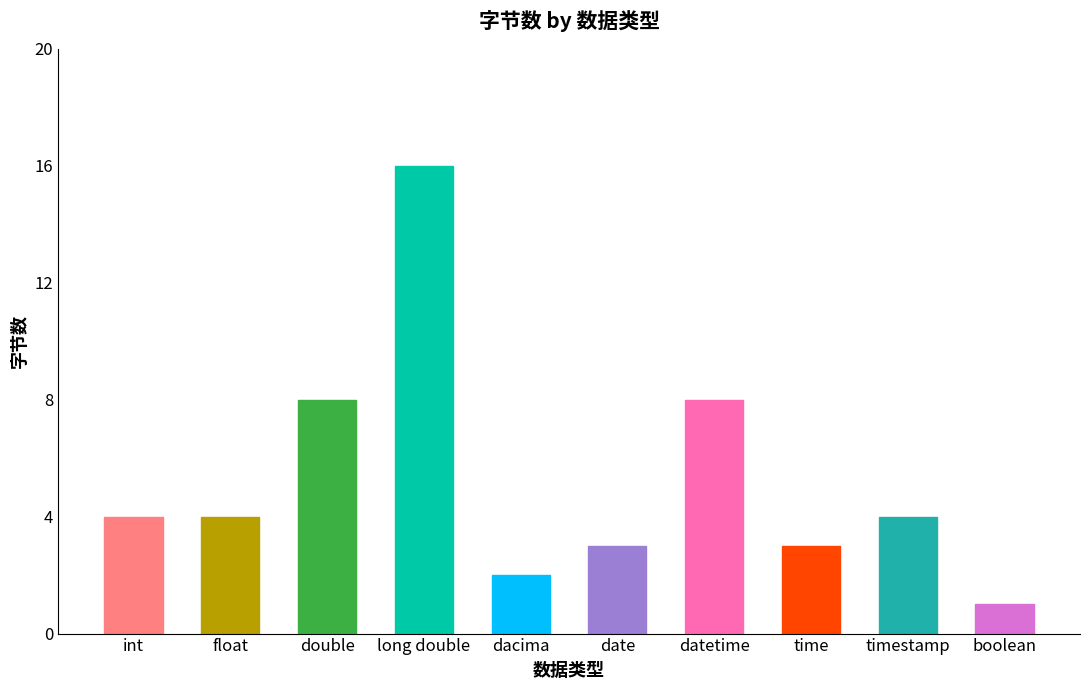

Approximately how many times larger is the value at int compared to float?

1.0